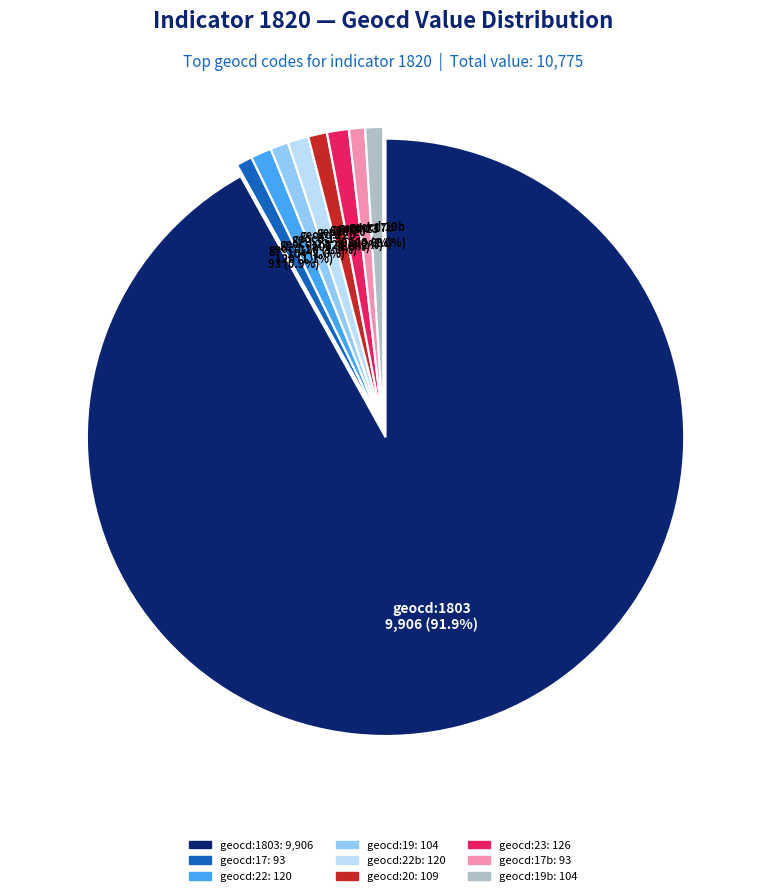

Does any single category account for the majority?

Yes